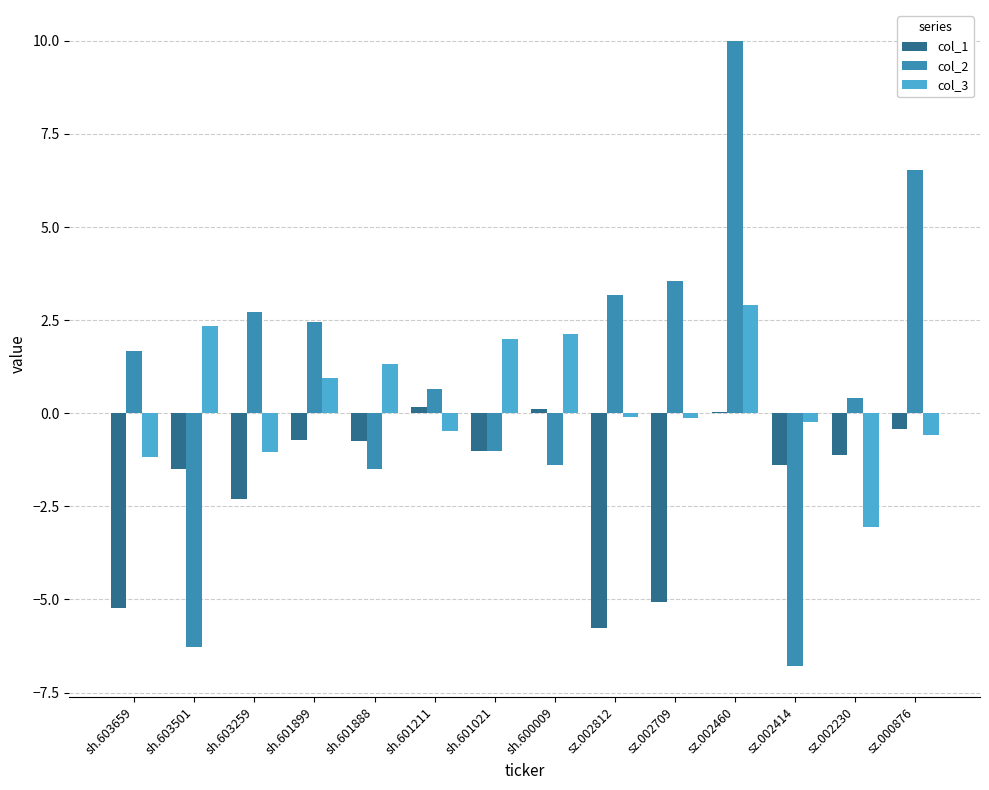

What is the total value across all series at sh.600009?

0.9